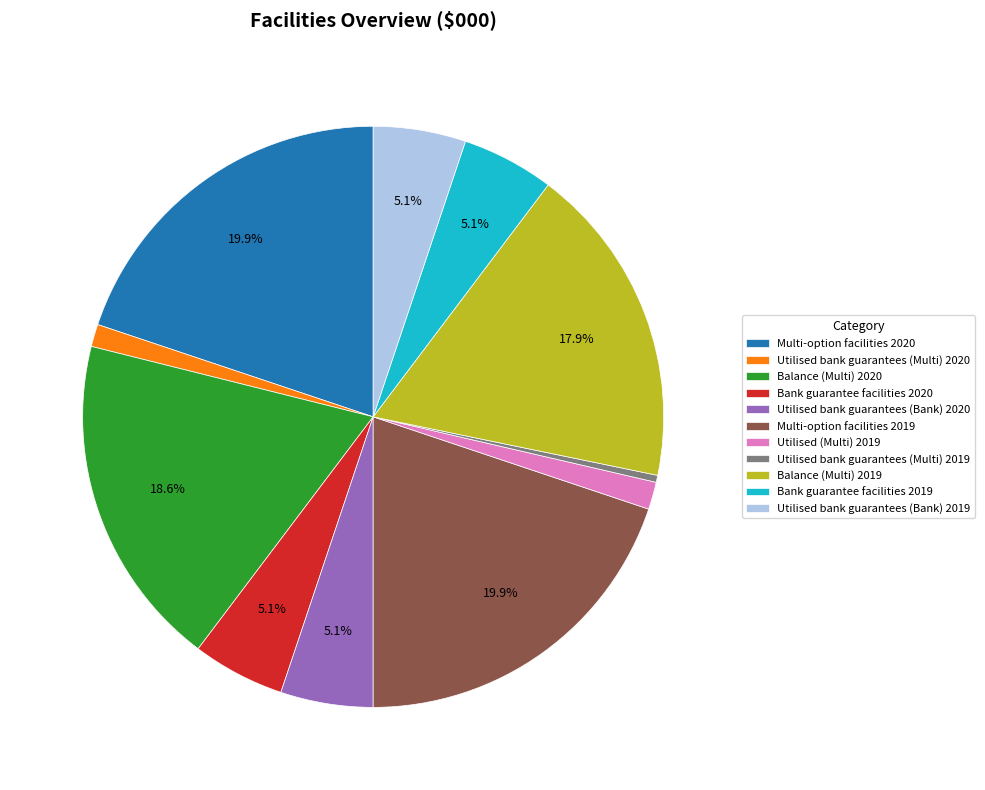

How many slices are in this pie chart?

11